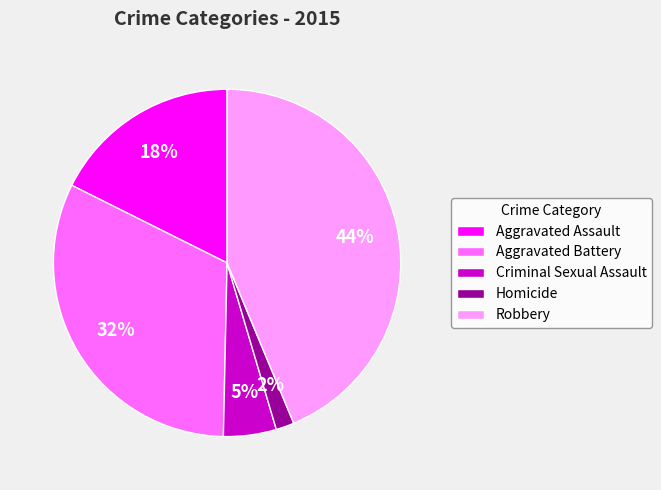

How many slices are in this pie chart?

5